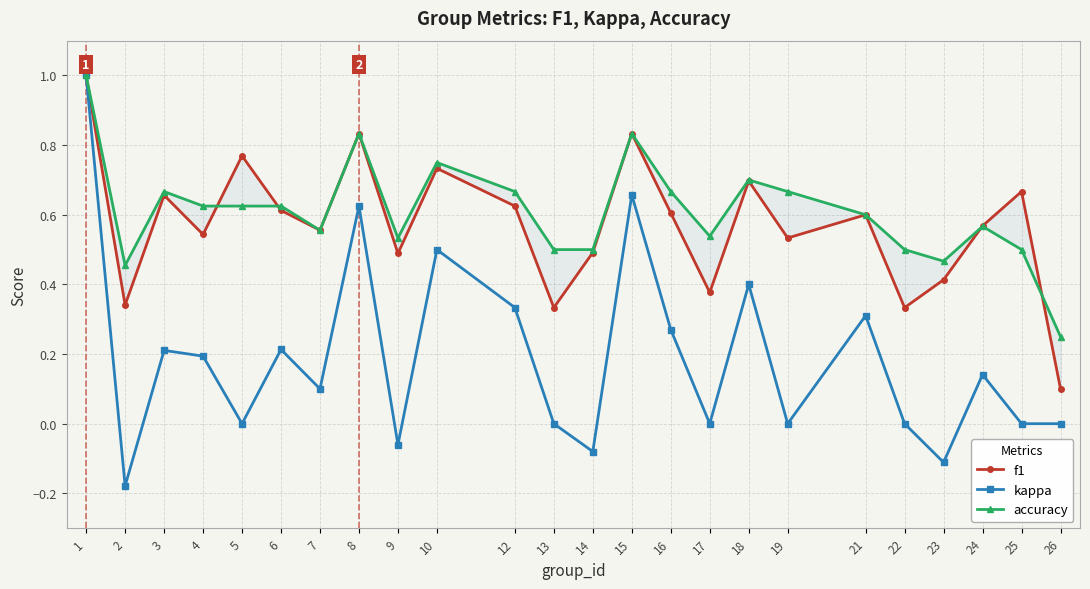

Between 7 and 12, which series saw the biggest shift?

kappa